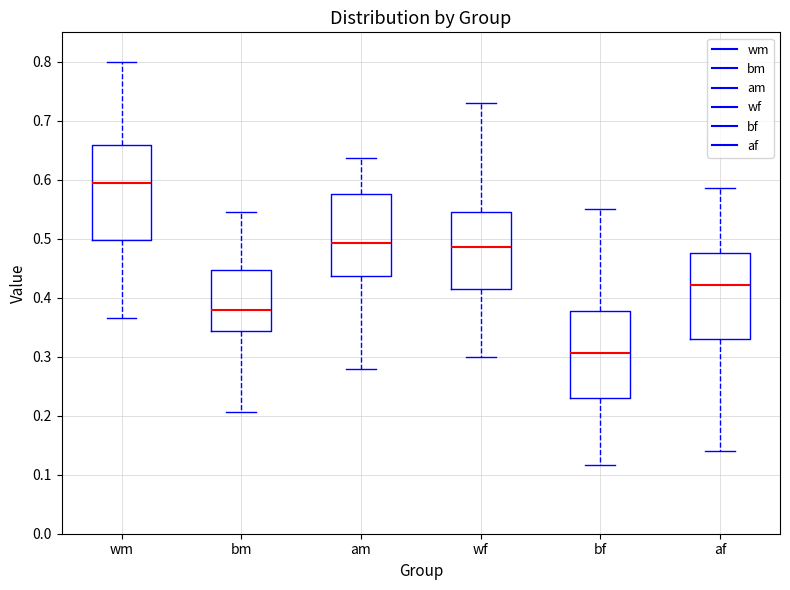

Where is the upper edge of the box for af on the y-axis? The values are not printed on the chart, so give them approximately, as read against the axis.

0.48